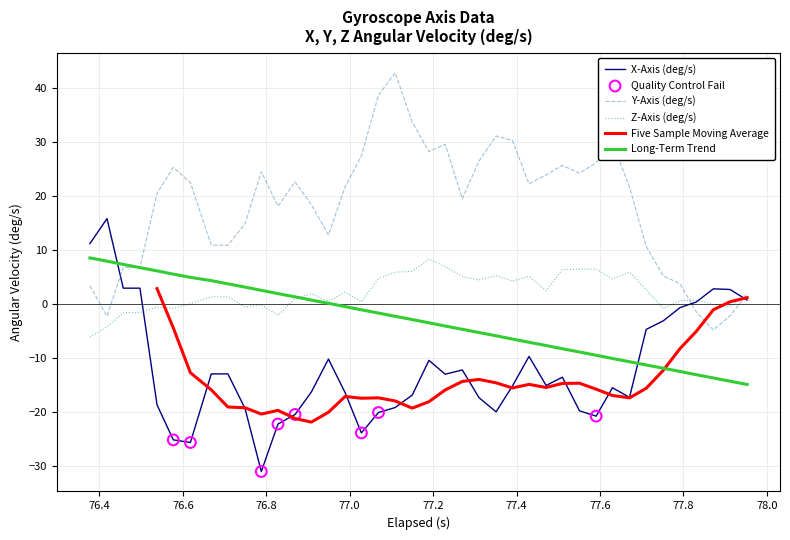

What is the maximum value for Z-Axis (deg/s)?

8.3